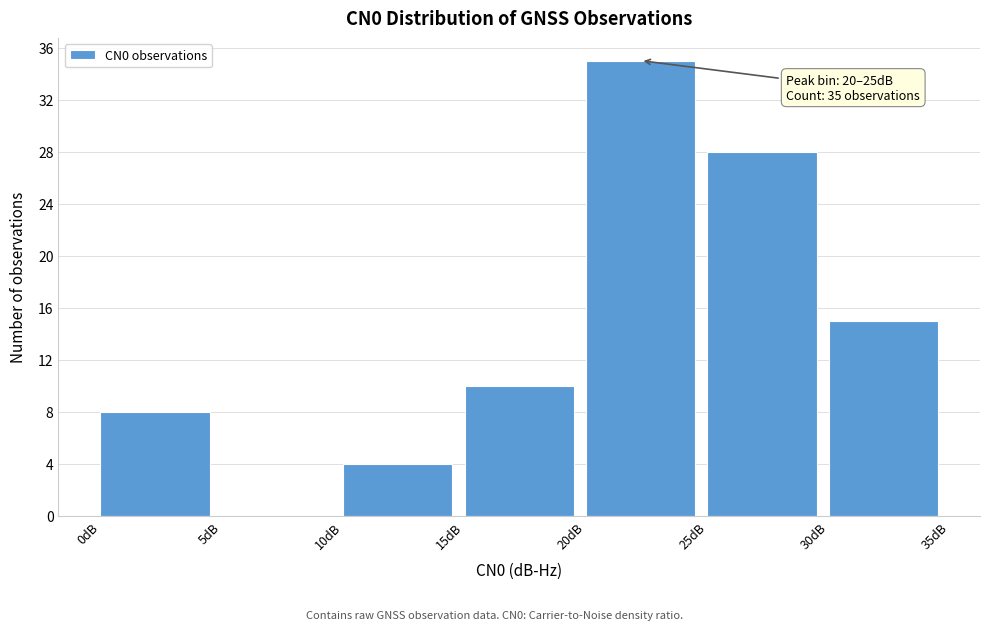

Which range on the x-axis has the tallest bar?

20 to 25